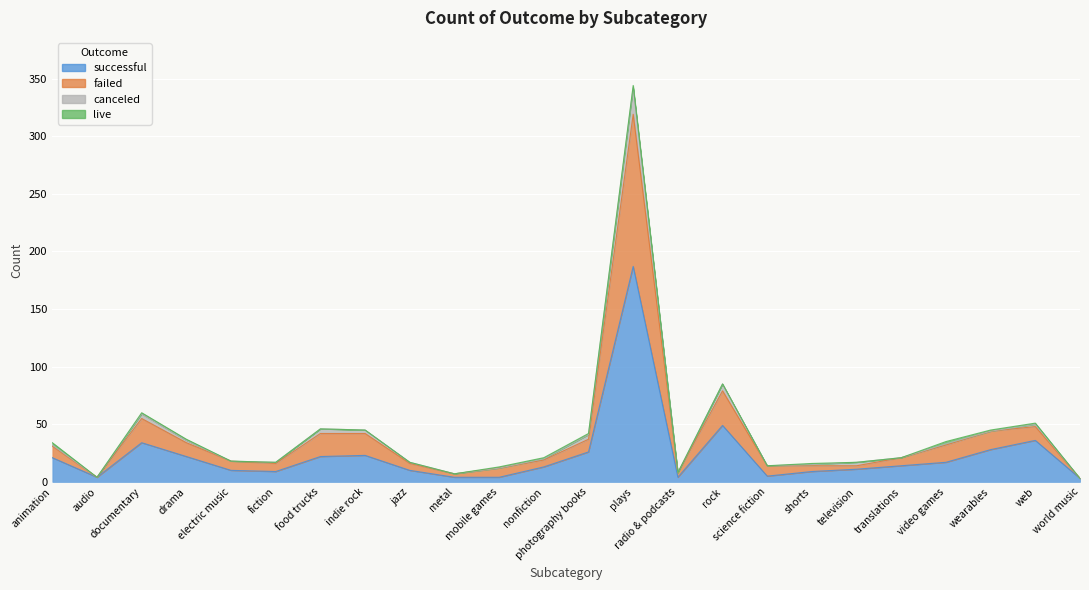

What is the difference between the failed values at food trucks and animation?

11